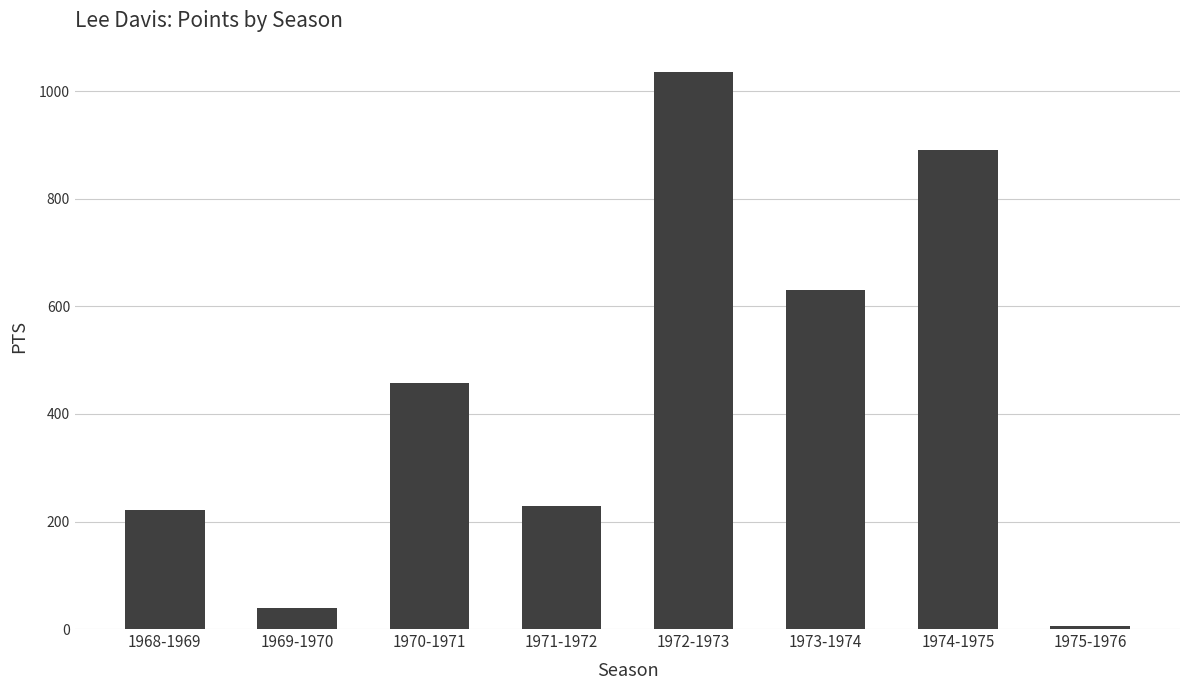

Approximately how many times larger is the value at 1973-1974 compared to 1972-1973?

0.6